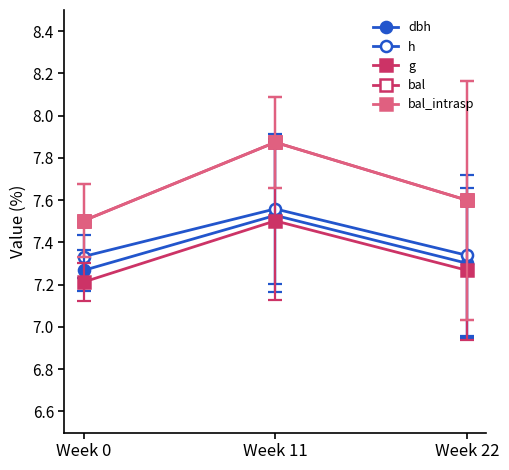

Which series changed the most between Week 0 and Week 22?

bal